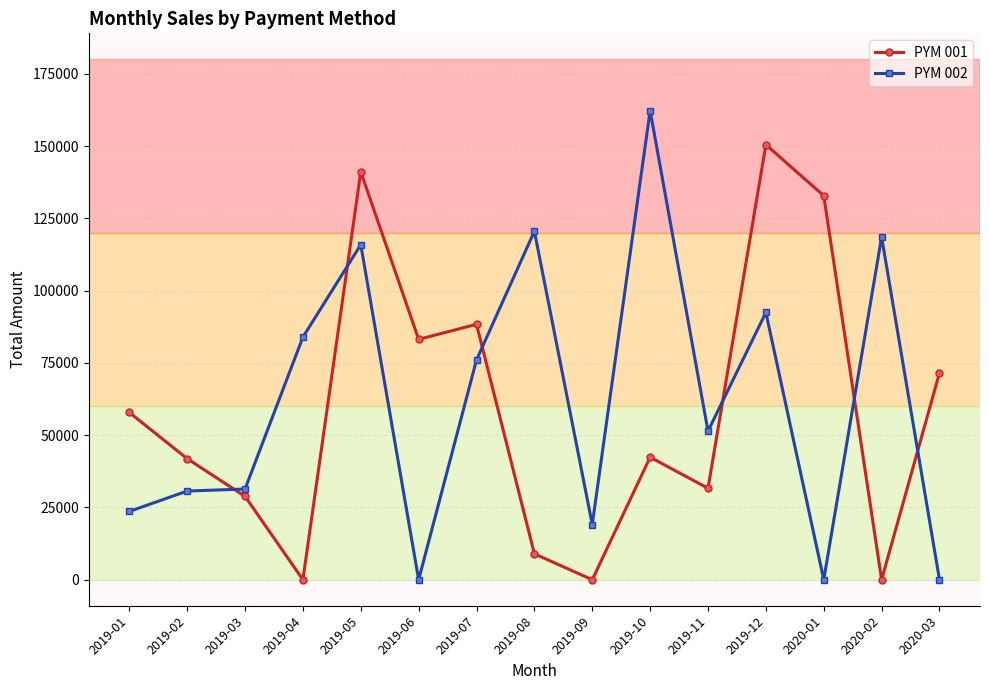

Which series has the largest range (max minus min)?

PYM 002